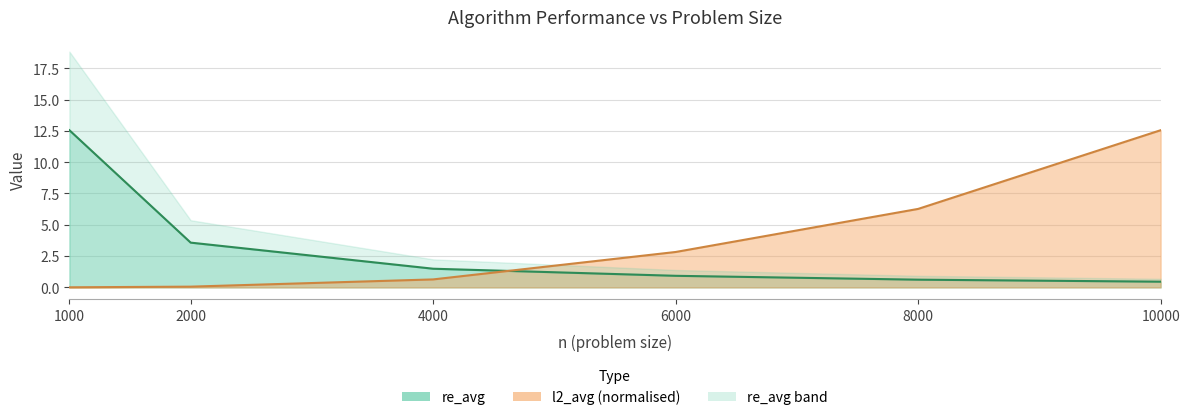

How many intersections are there between l2_avg and re_avg?

1